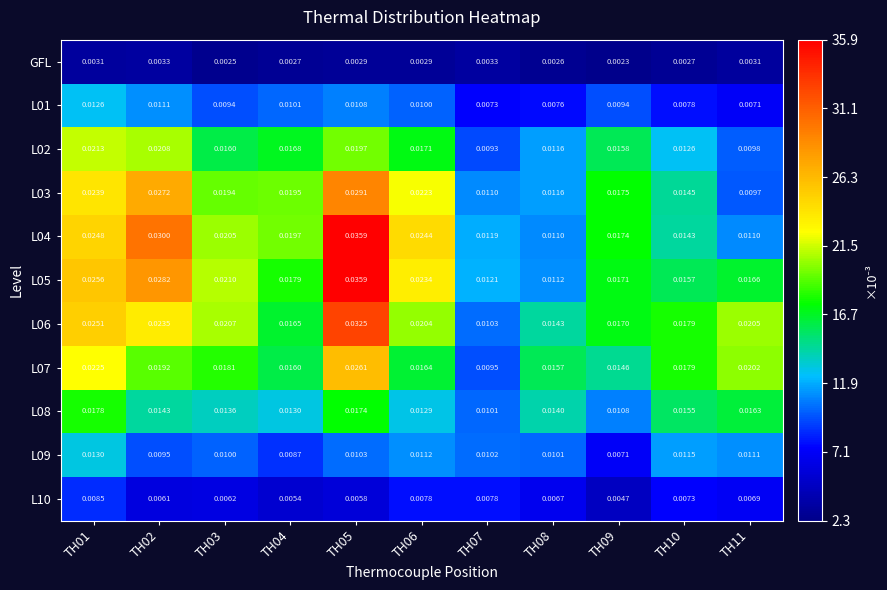

Is the value of L01 at TH02 greater than the value of L08 at TH07?

Yes